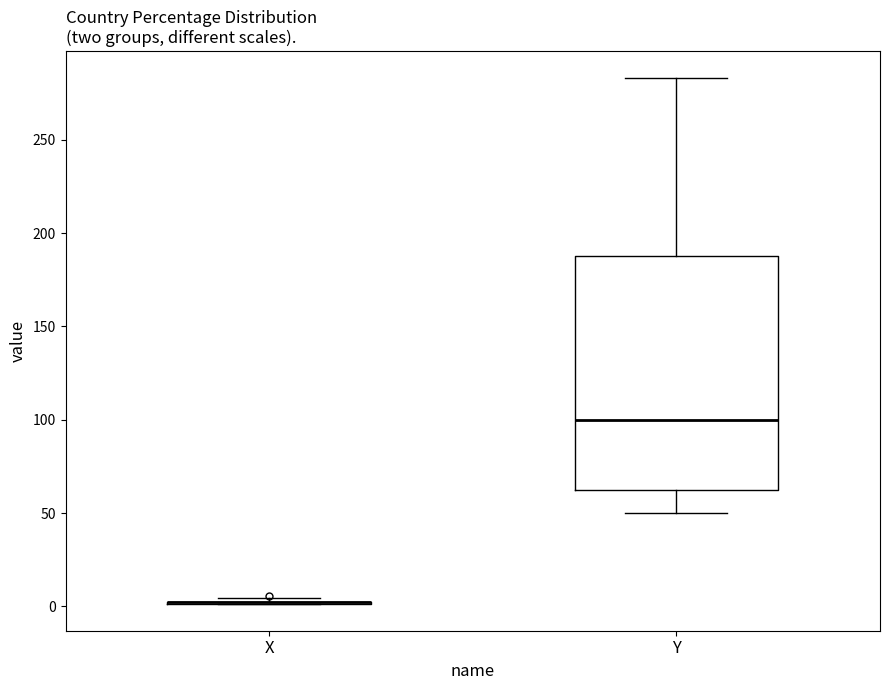

Where does the upper whisker of the box for Y end on the y-axis? The values are not printed on the chart, so give them approximately, as read against the axis.

285